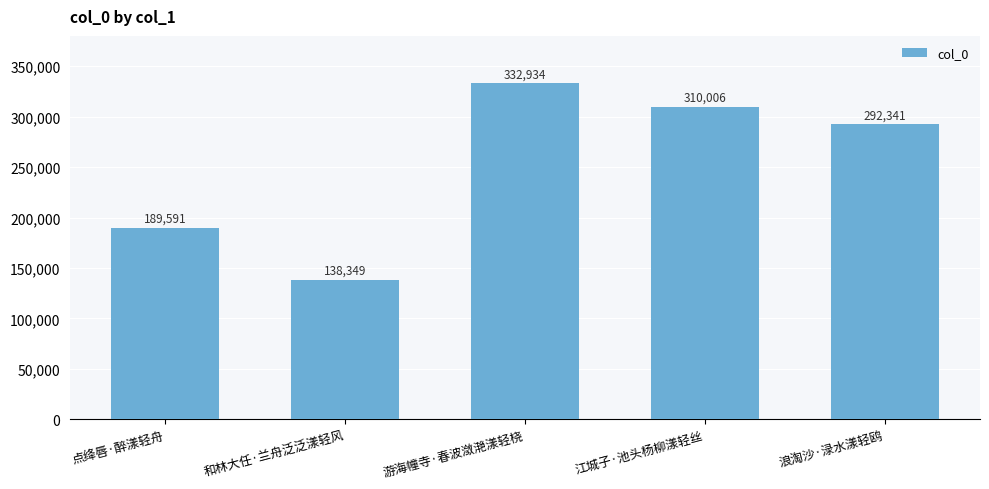

What position from the right is 游海幢寺·春波潋滟漾轻桡?

3